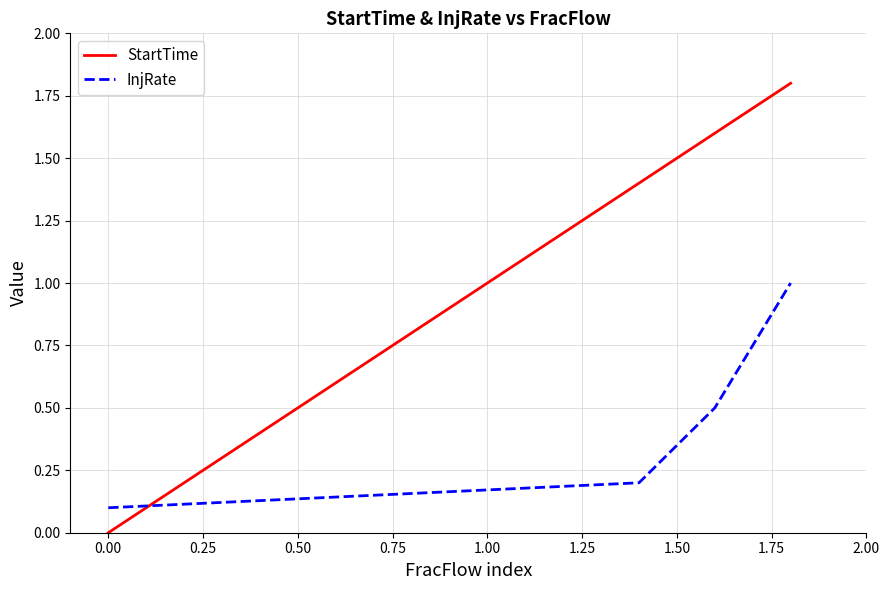

Which series has the largest range (max minus min)?

StartTime